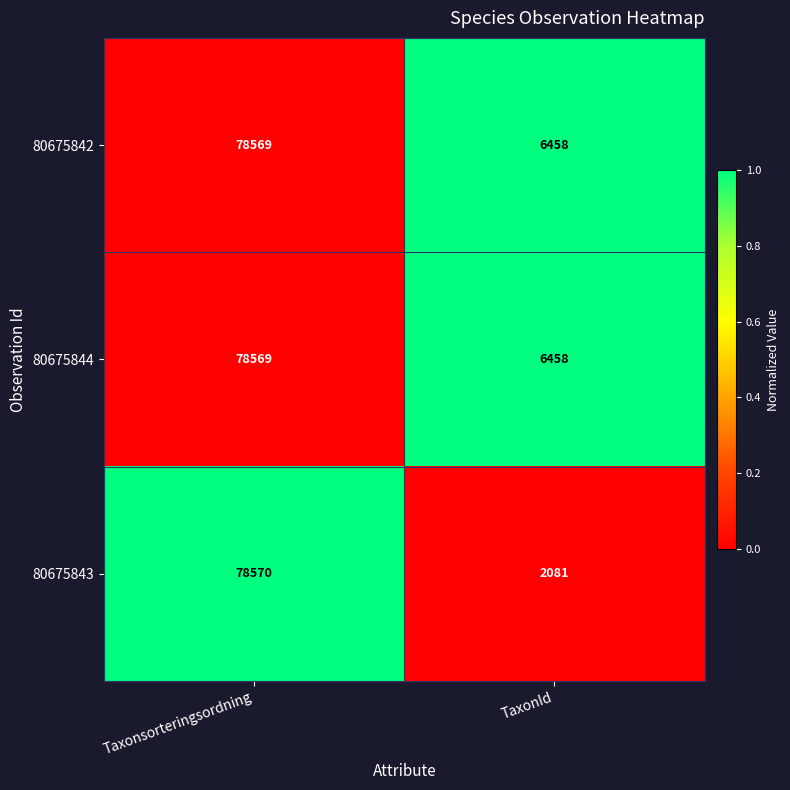

True or false: 80675844 has a value of 10500 at TaxonId.

False